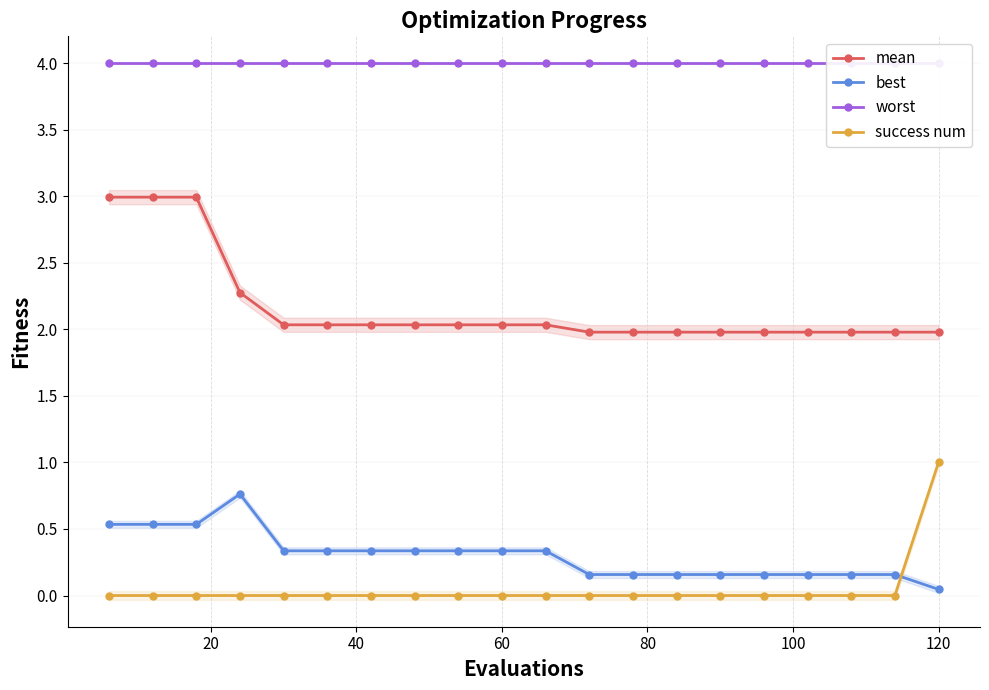

List the series in order of their peak value, lowest first.

best, success num, mean, worst